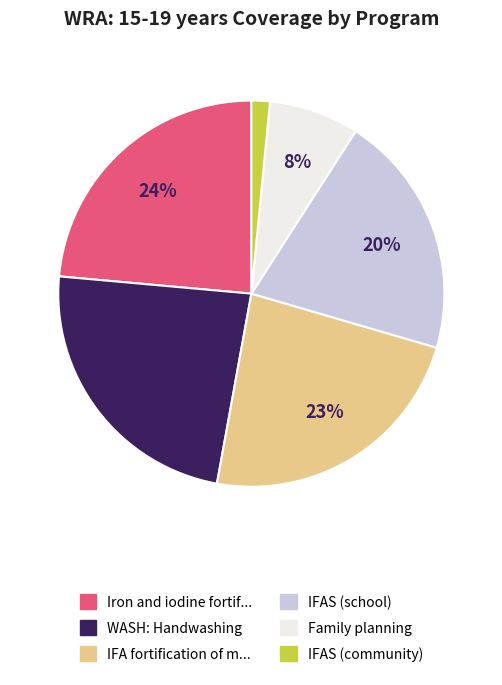

How many slices are in this pie chart?

6